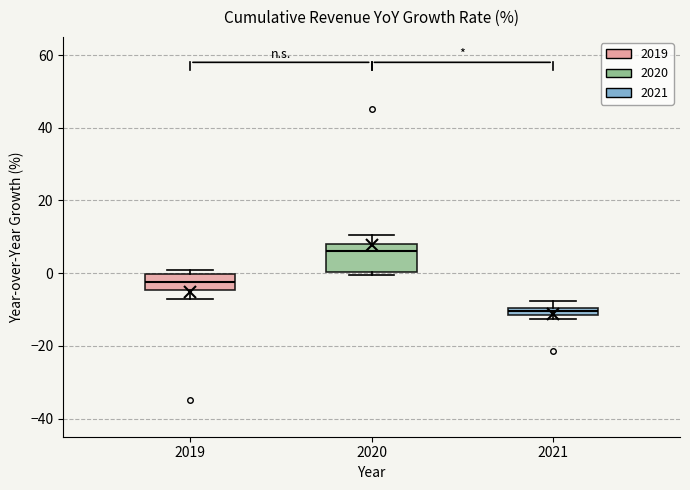

Which box's median line is the highest?

2020